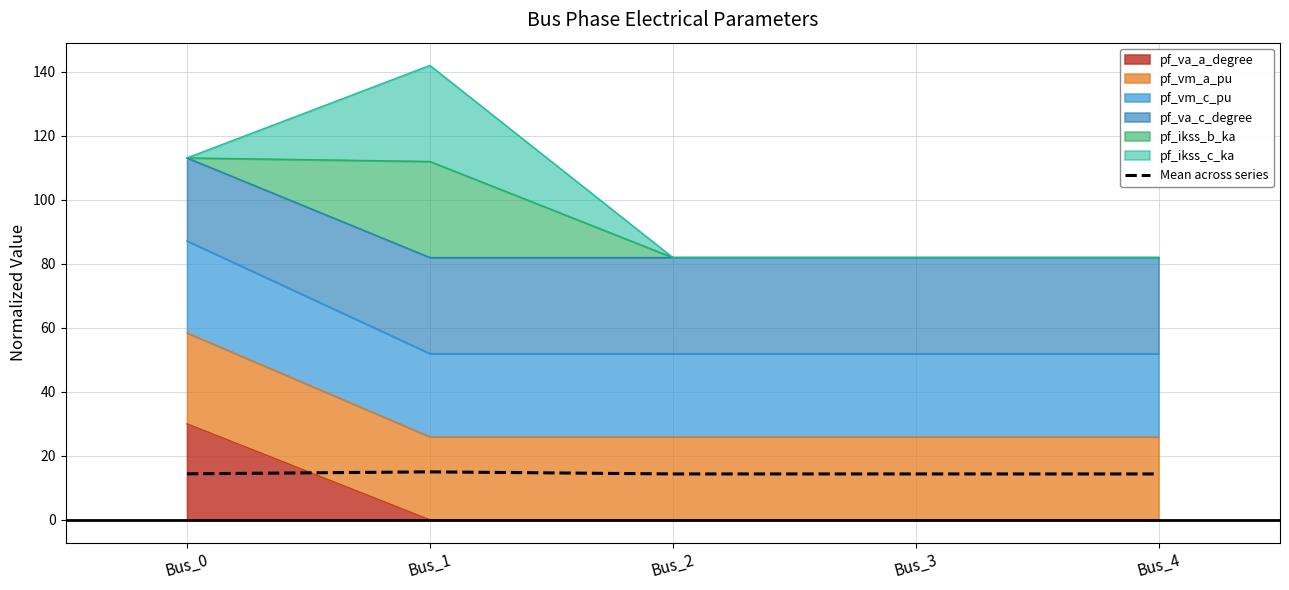

What is the value of the 2nd point from the left?

15.0